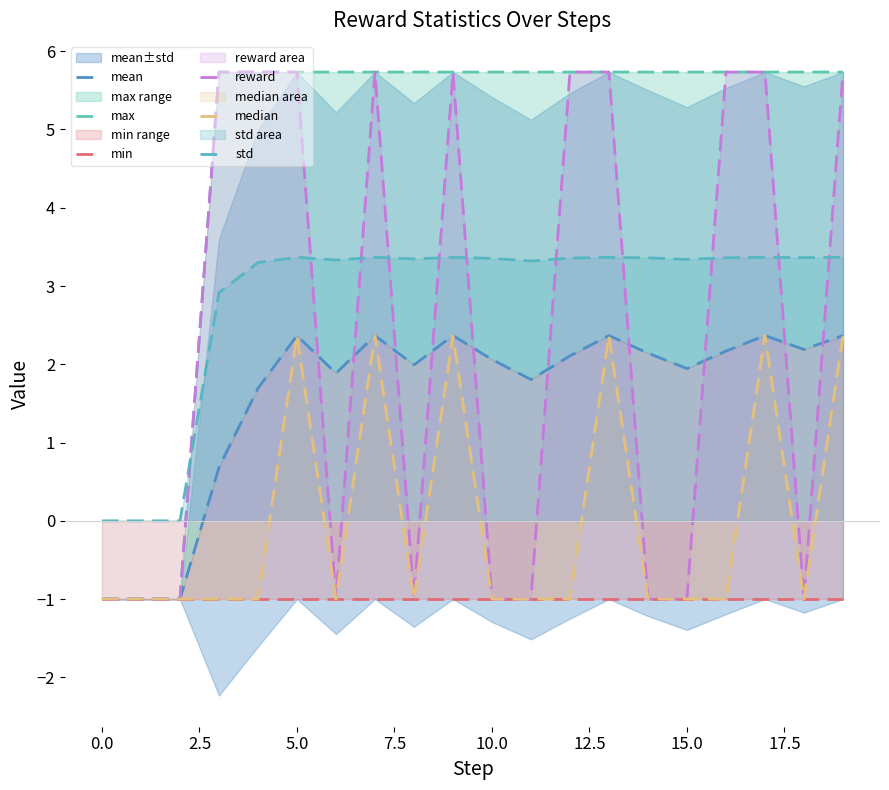

True or false: std has a value of 0.0 at 0.0.

True